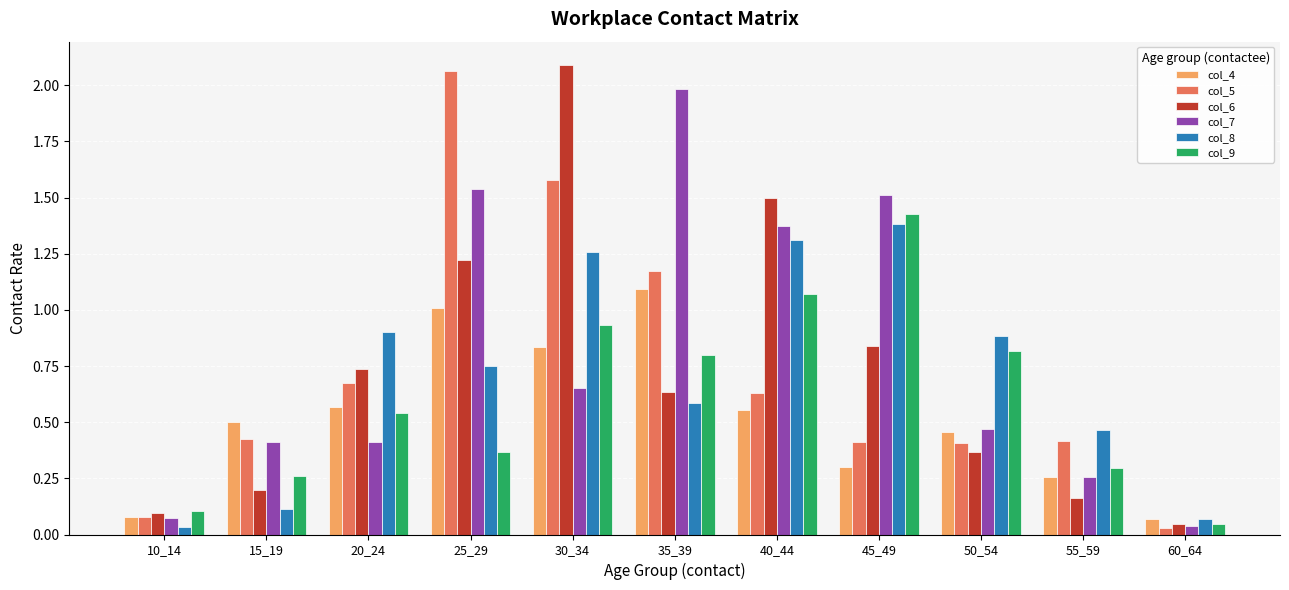

At which category is the sum across all series the highest?

30_34